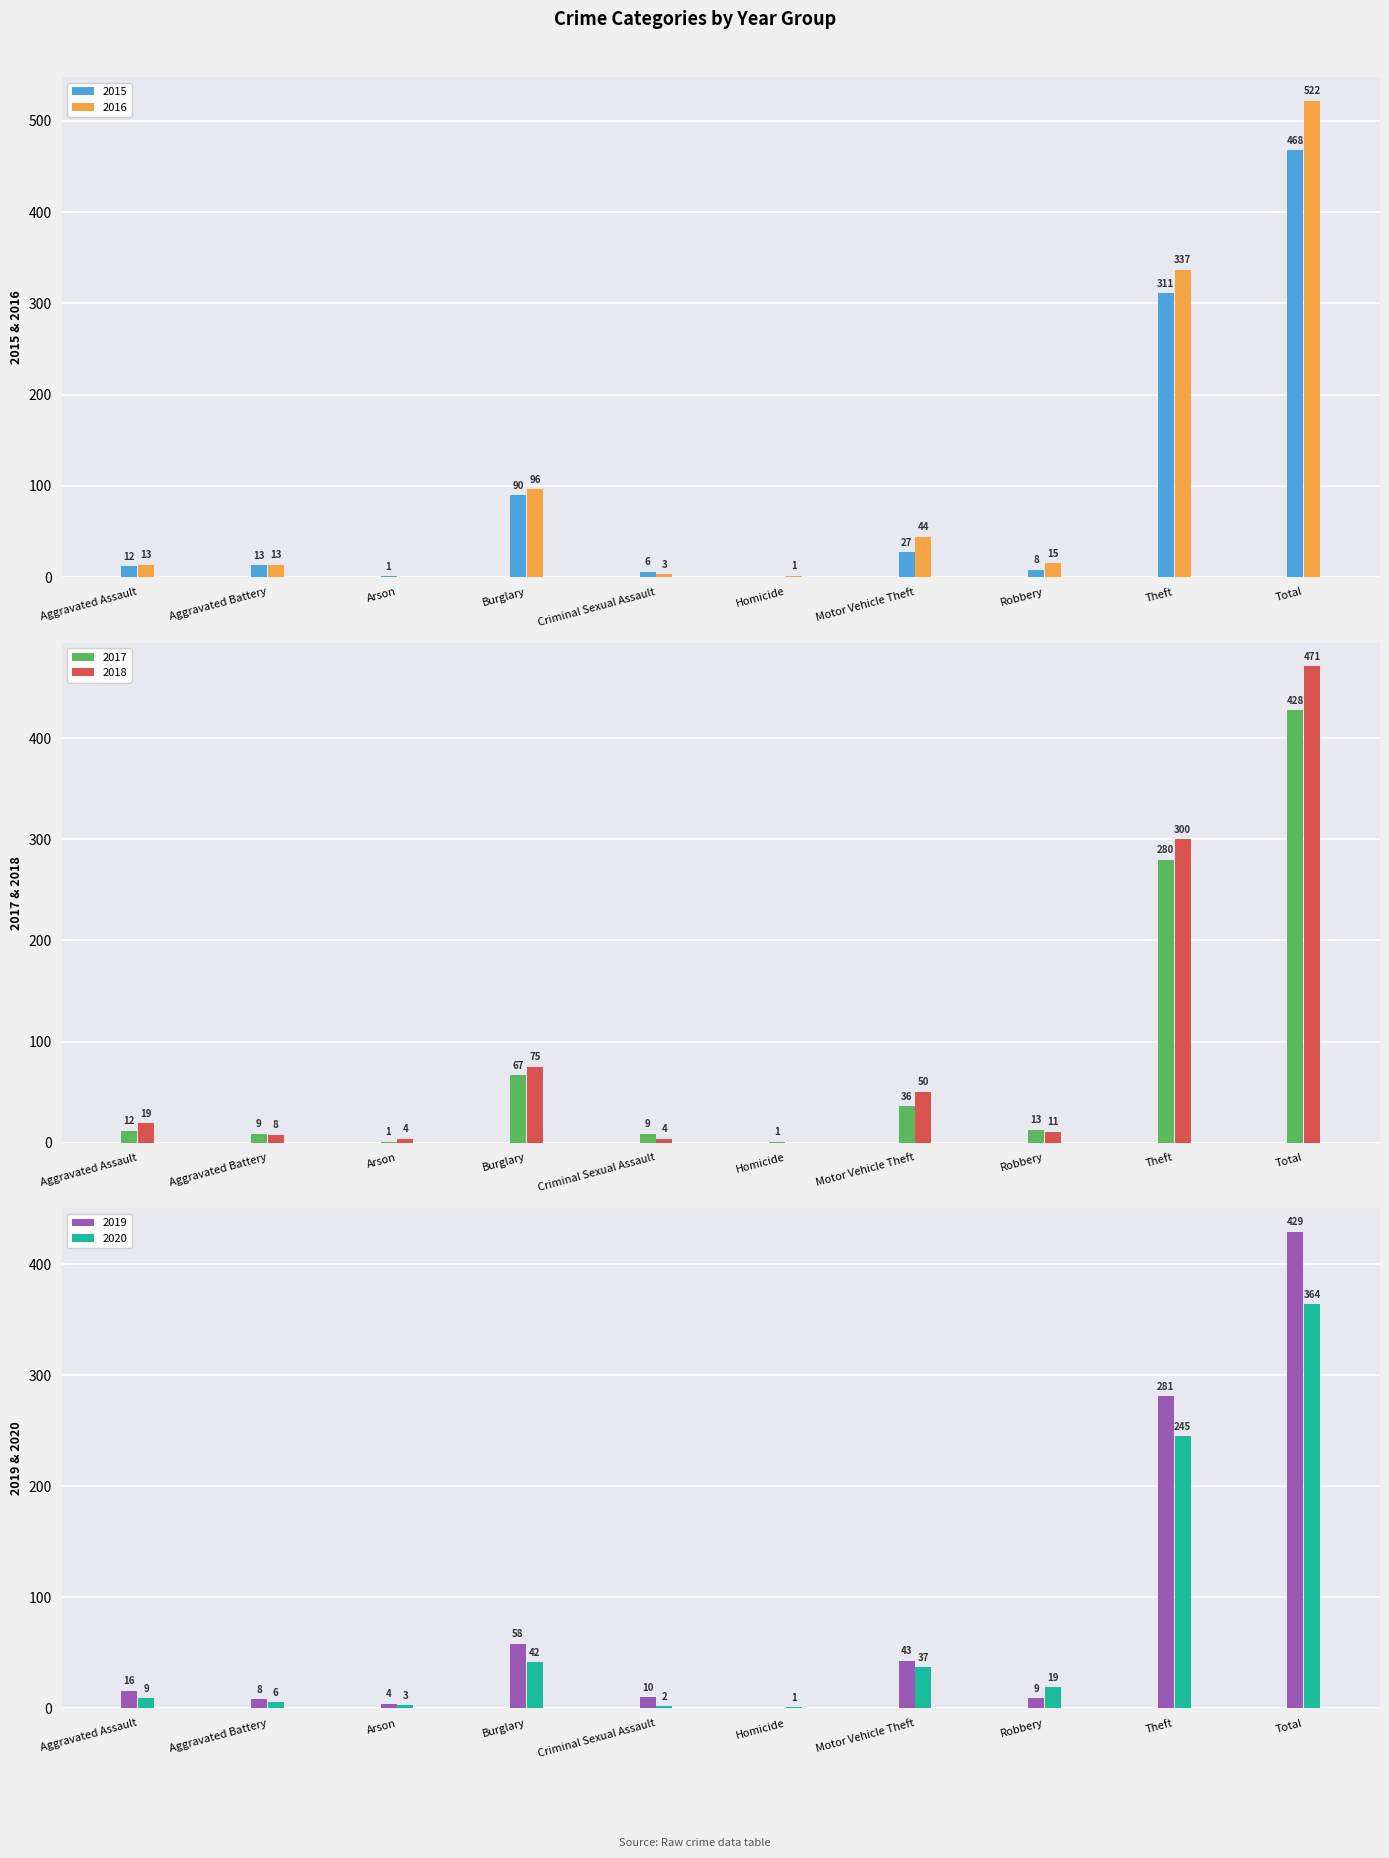

Is it true that 2019 equals 27 at Motor Vehicle Theft?

False